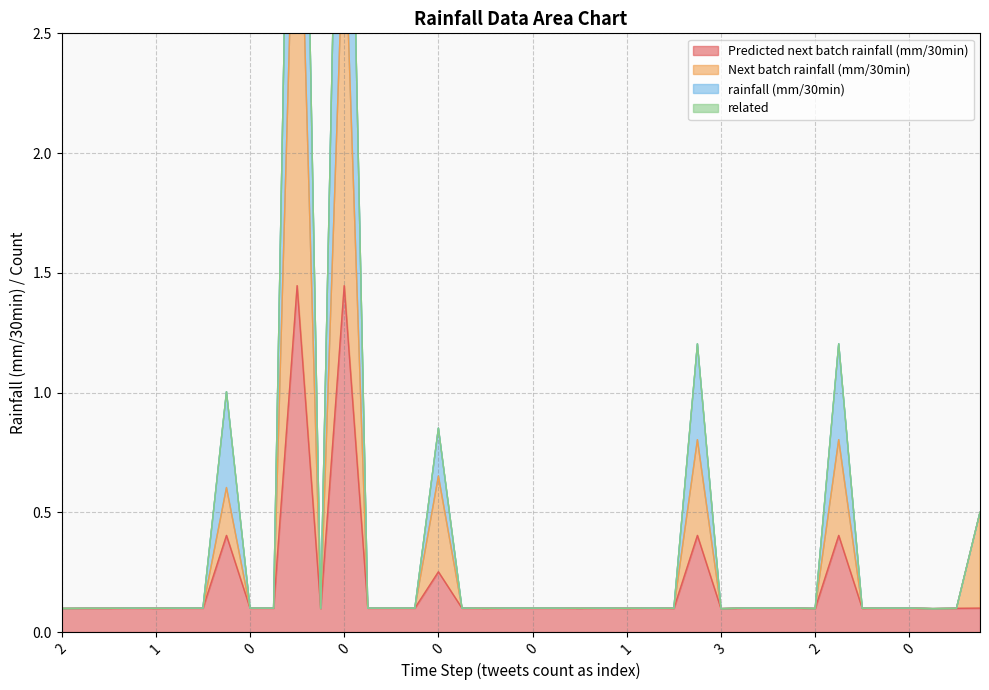

Between 1 and 2, which is larger?

1